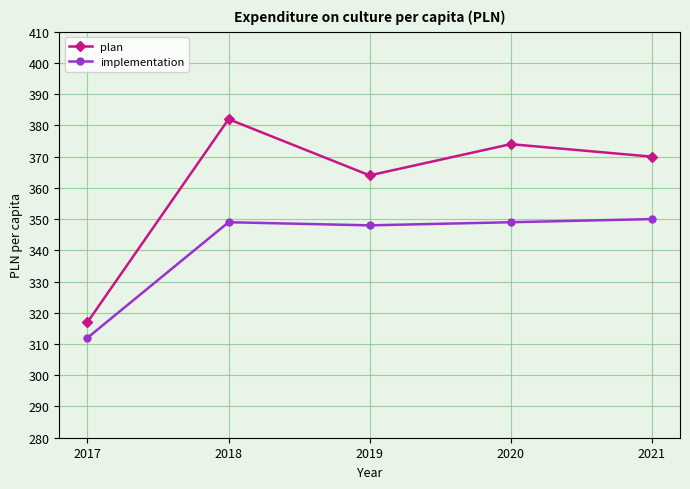

True or false: plan and implementation cross at least once.

False